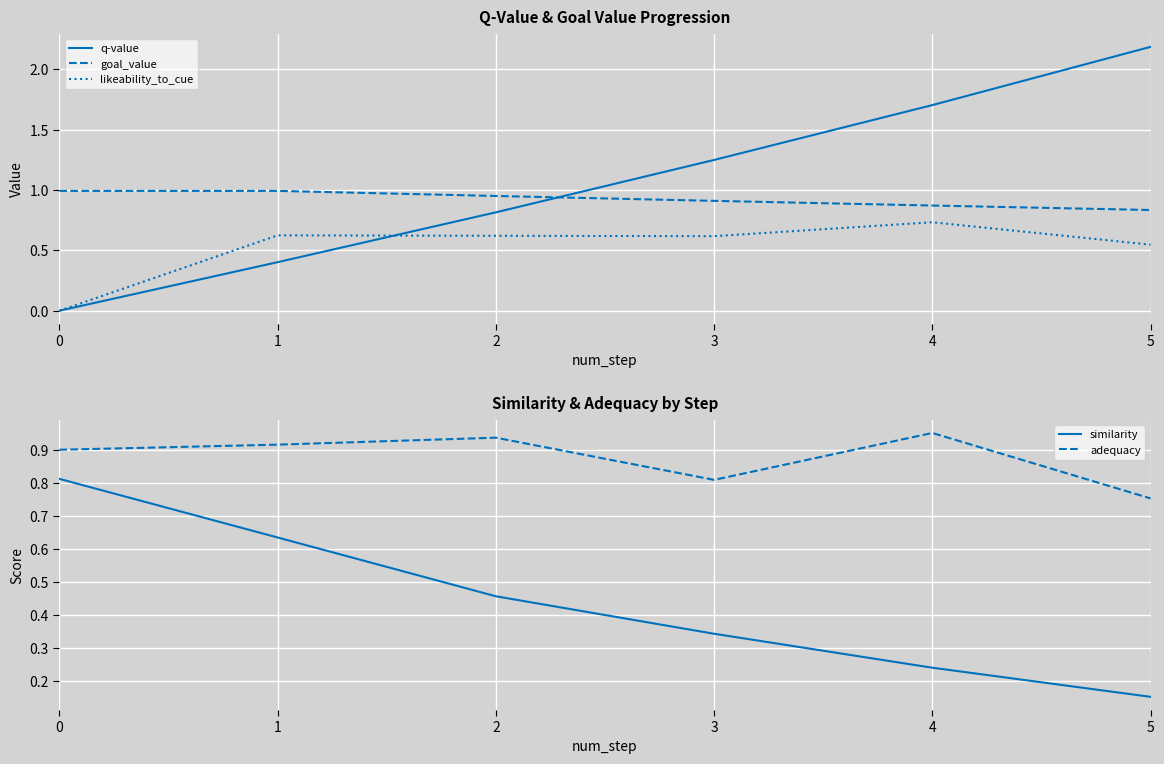

True or false: likeability_to_cue and goal_value intersect in this chart.

False